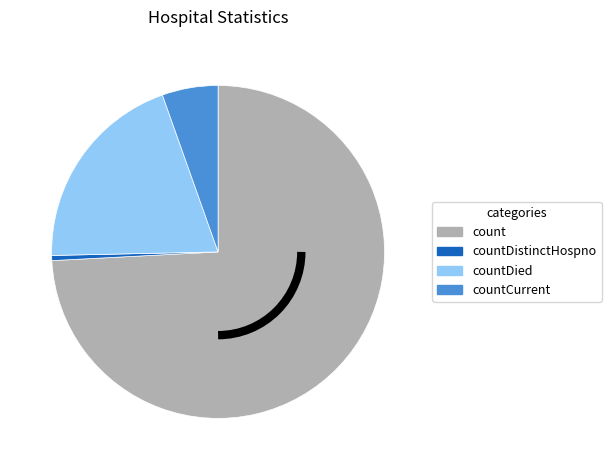

Does any single category account for the majority?

Yes